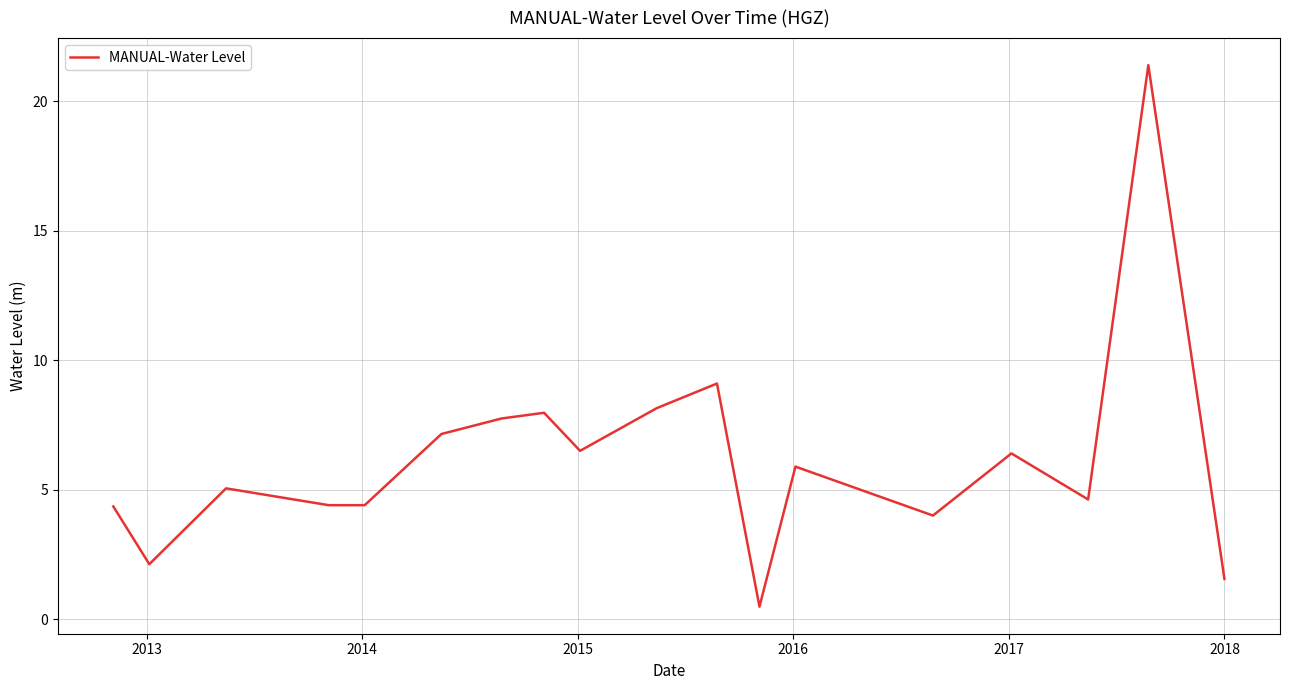

Is this an area chart (filled region under the line)?

No